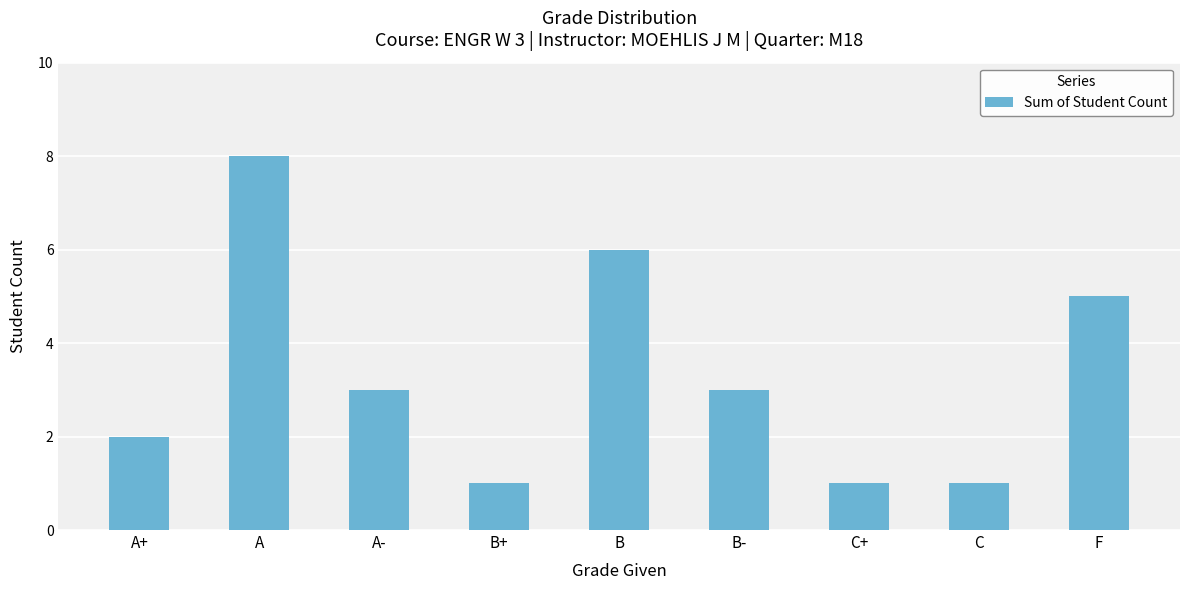

What is the change in value from A+ to A-?

+1